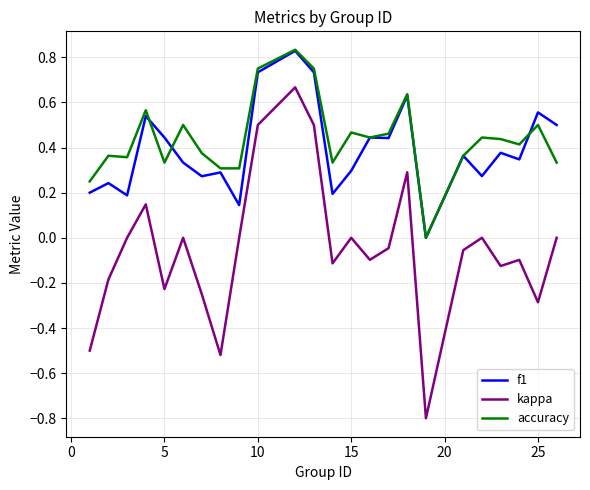

What is the minimum value shown in the chart?

-0.8